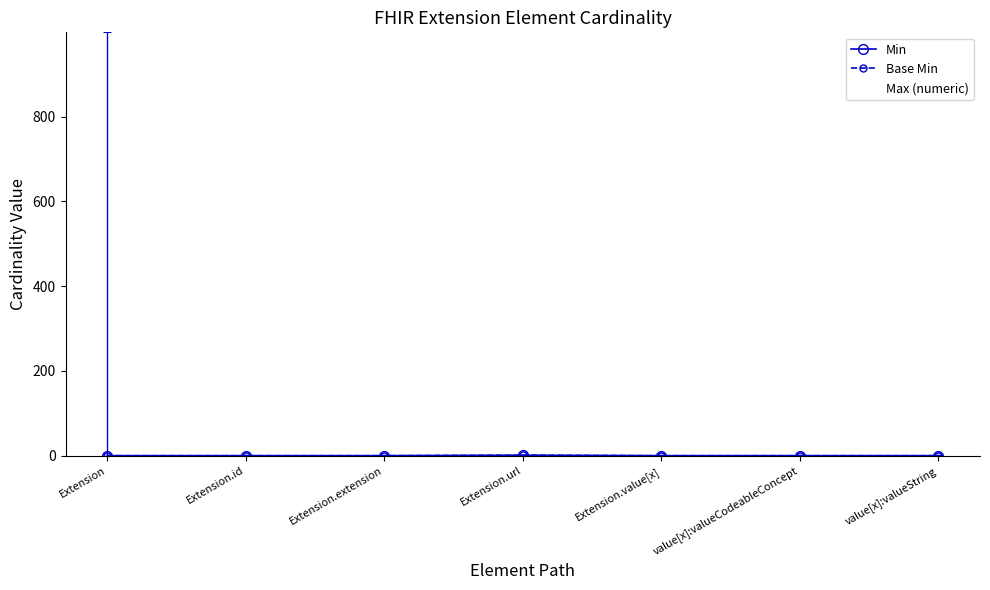

What position from the right is Extension.value[x]?

3